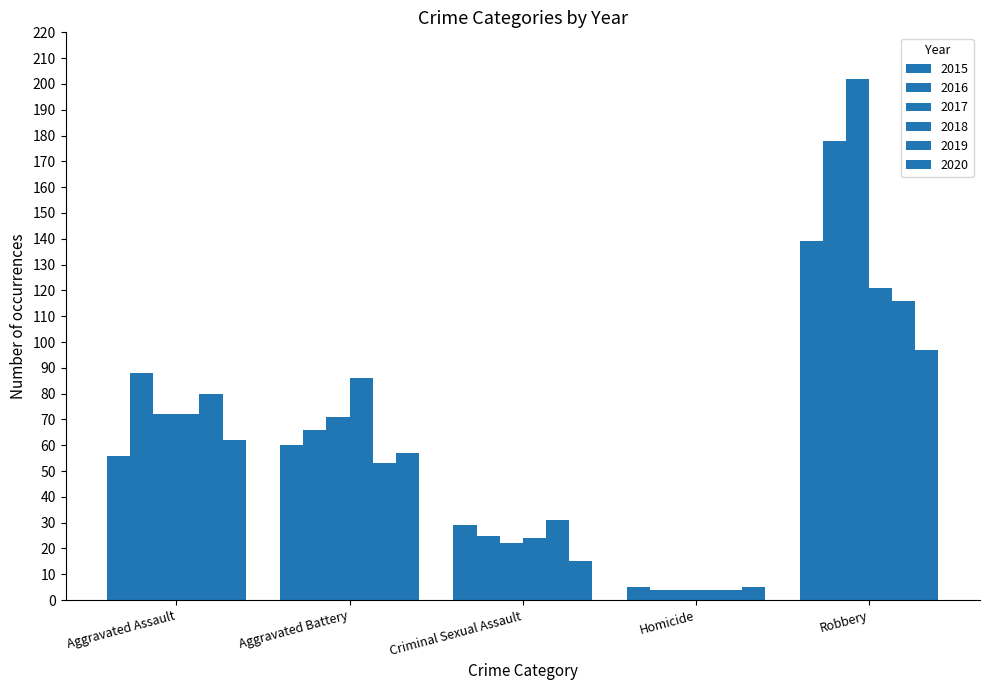

Read the 2017 value at Robbery.

202